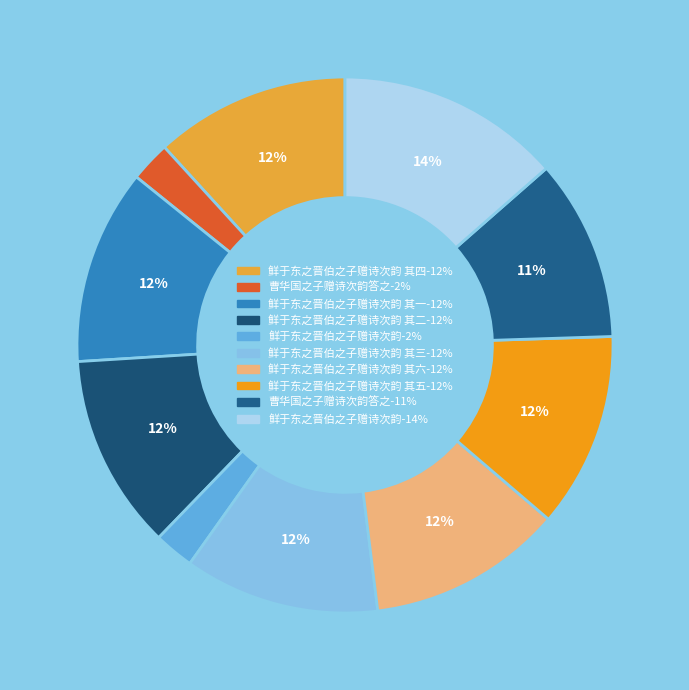

How many segments does this pie chart have?

10